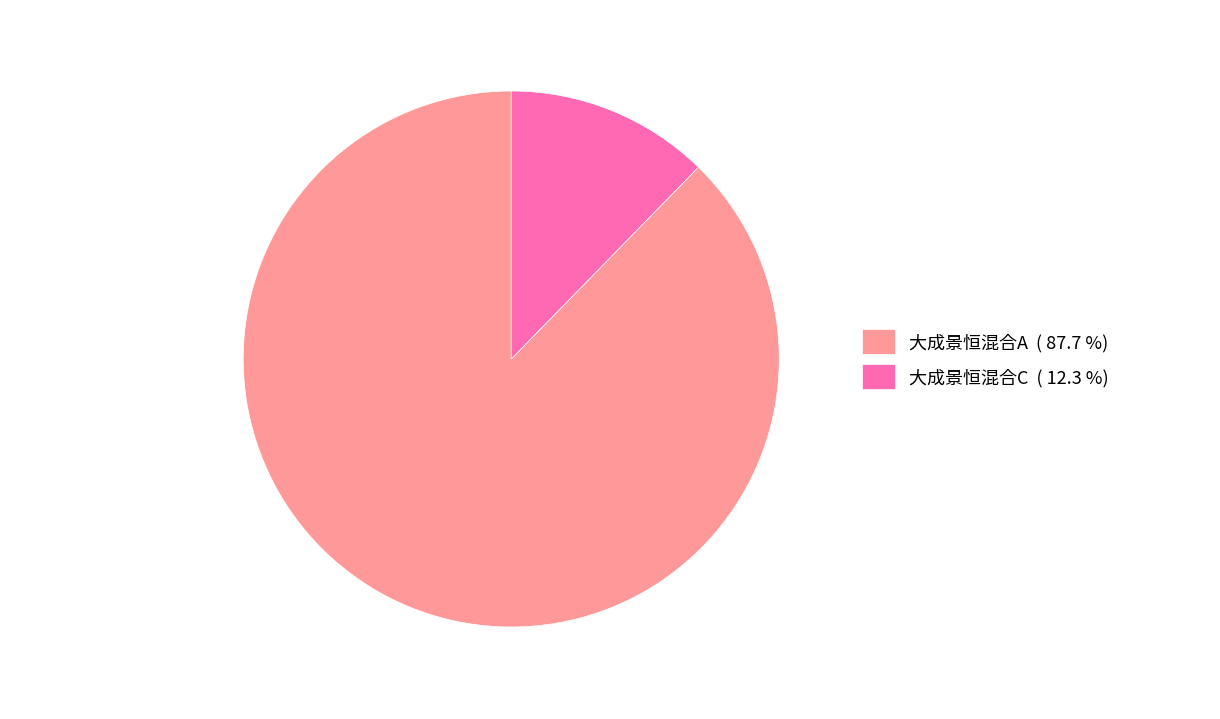

How many segments does this pie chart have?

2